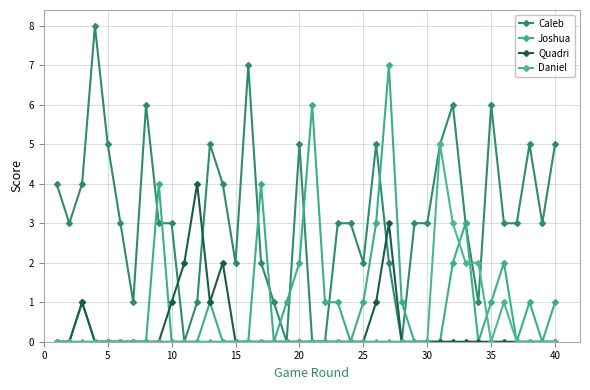

Rank the series by their maximum value, from highest to lowest.

Caleb, Joshua, Daniel, Quadri